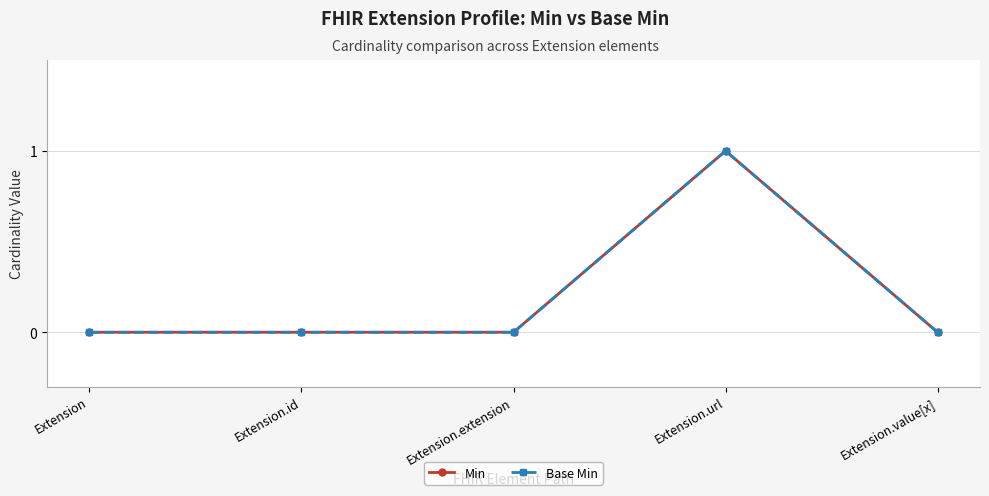

Is this an area chart (filled region under the line)?

No